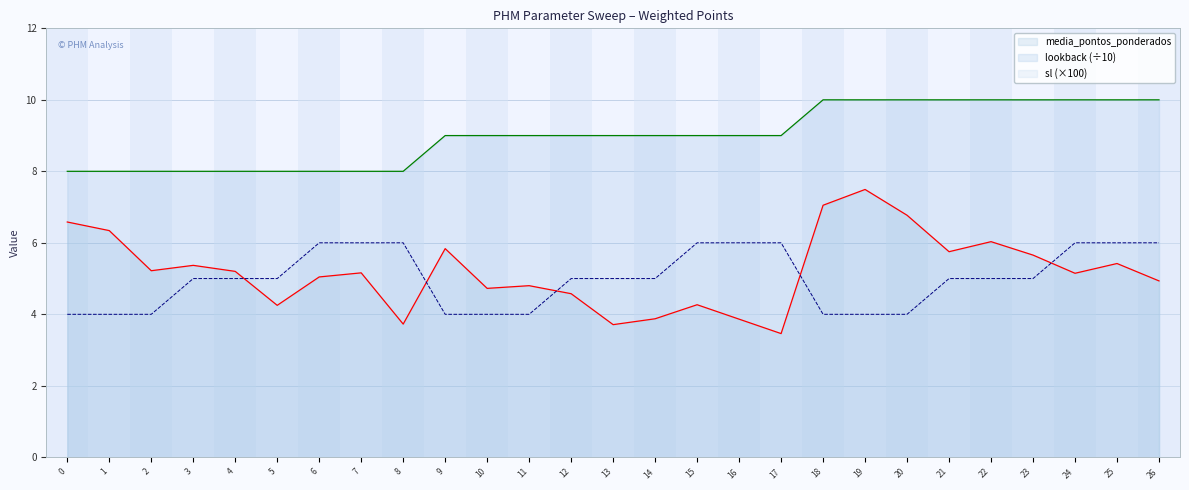

List the series in order of their peak value, lowest first.

sl (×100), media_pontos_ponderados, lookback (÷10)